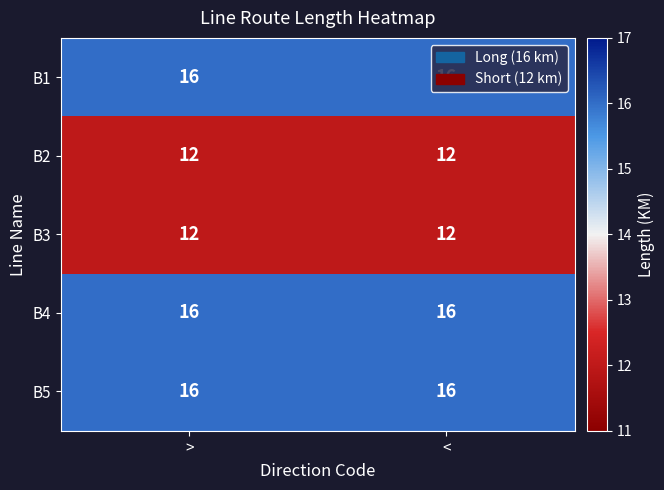

What value does the B4 series have at >?

16